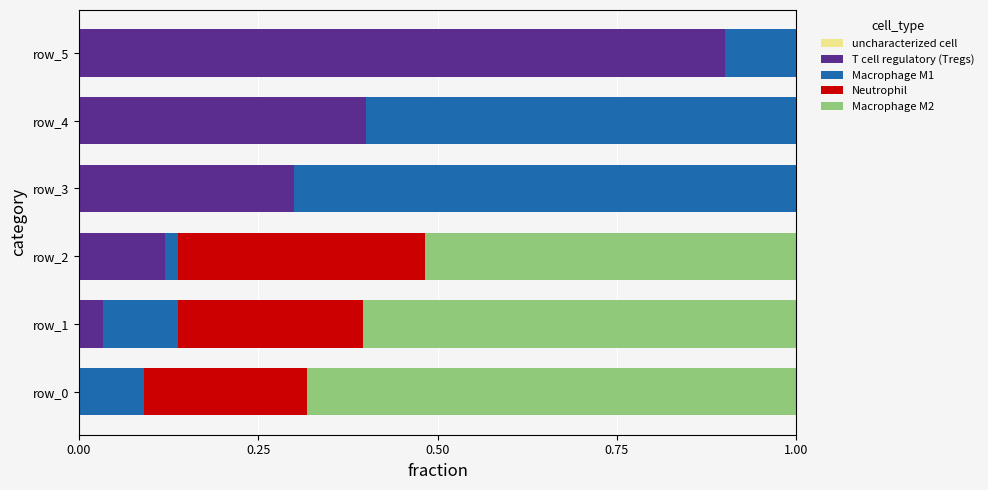

How many series are shown in this chart?

4